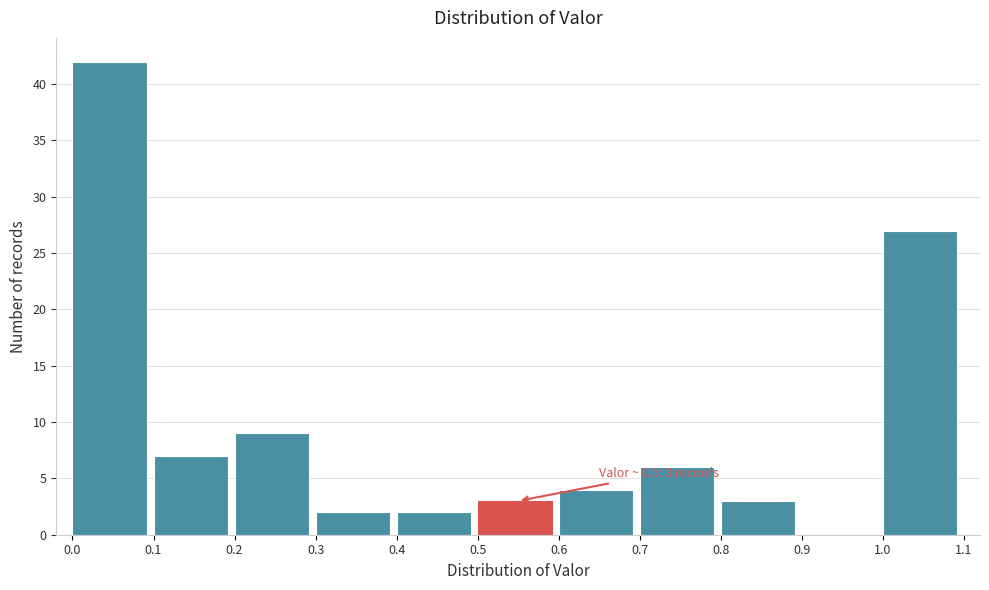

Which range on the x-axis has the tallest bar?

0.0 to 0.1